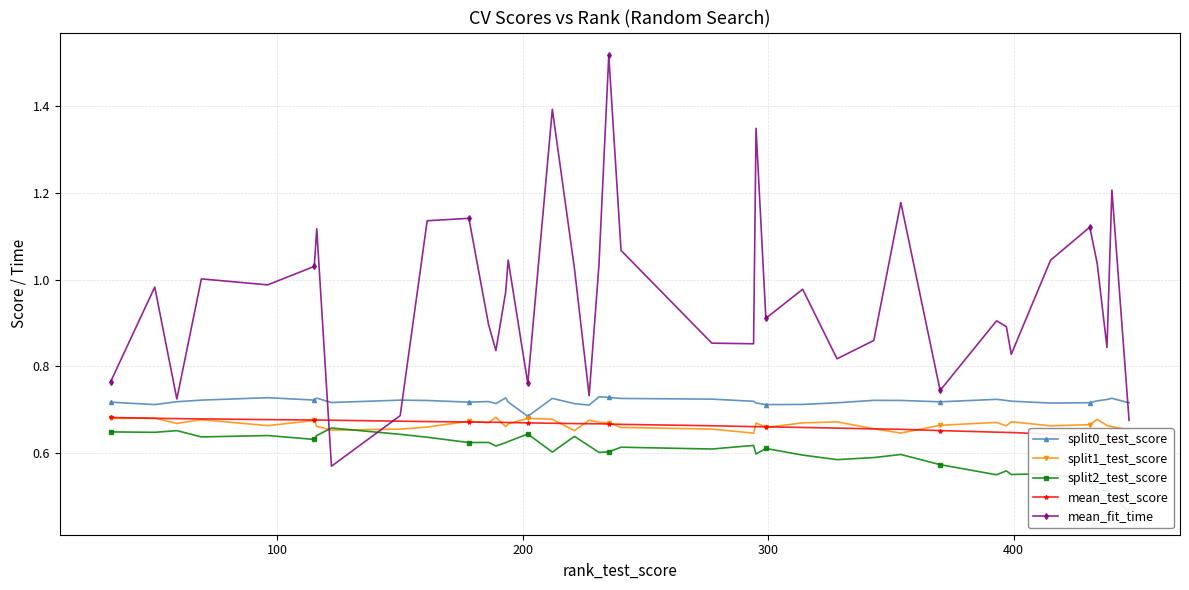

True or false: mean_fit_time has more than 2 points higher than both neighbors.

True